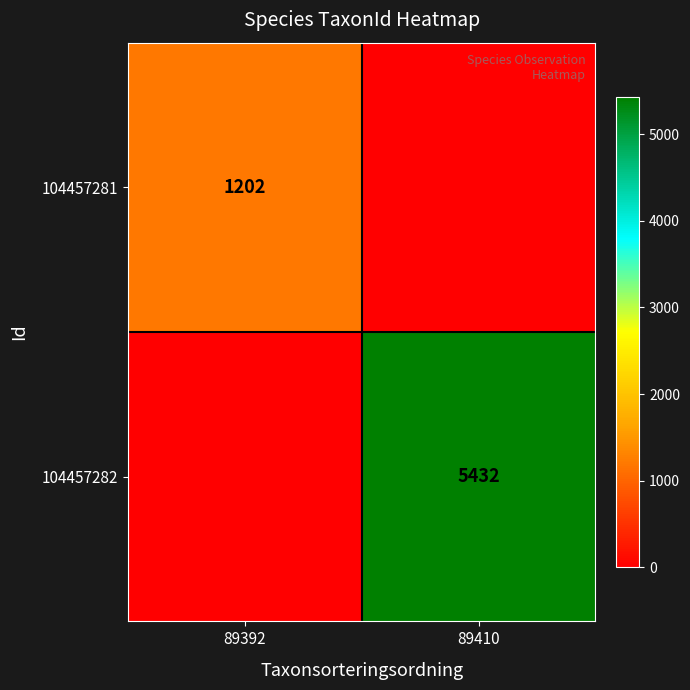

The value of 104457281 at 89392 is 797. True or false?

False